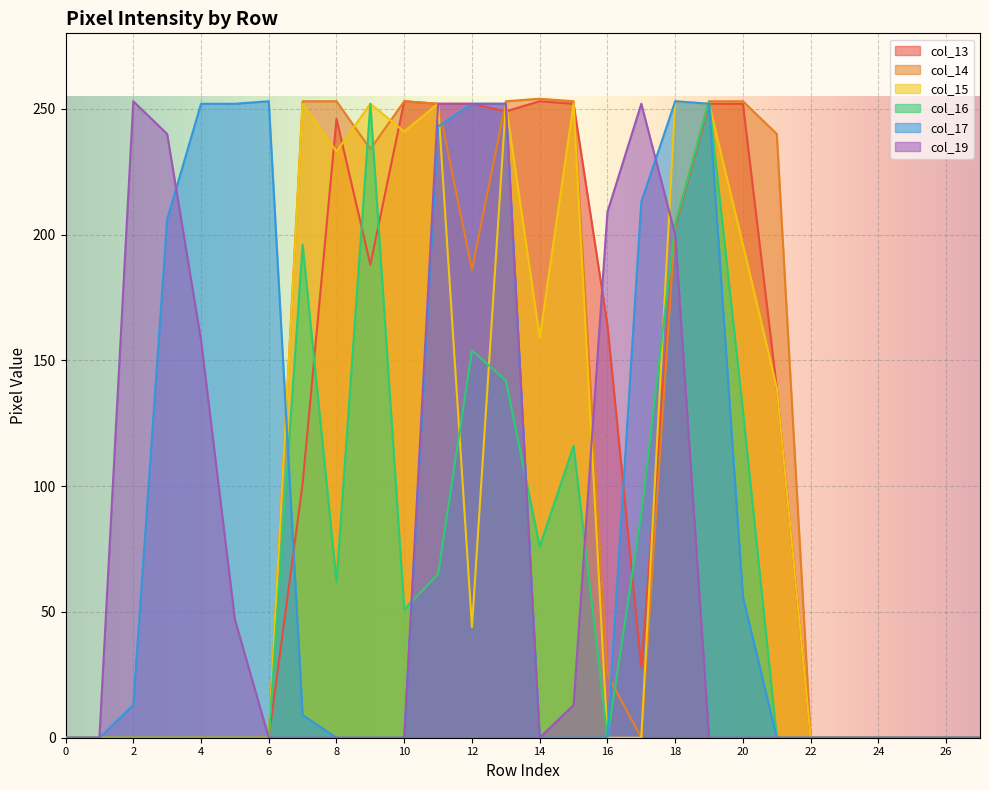

Which series changed the most between 16 and 26?

col_19